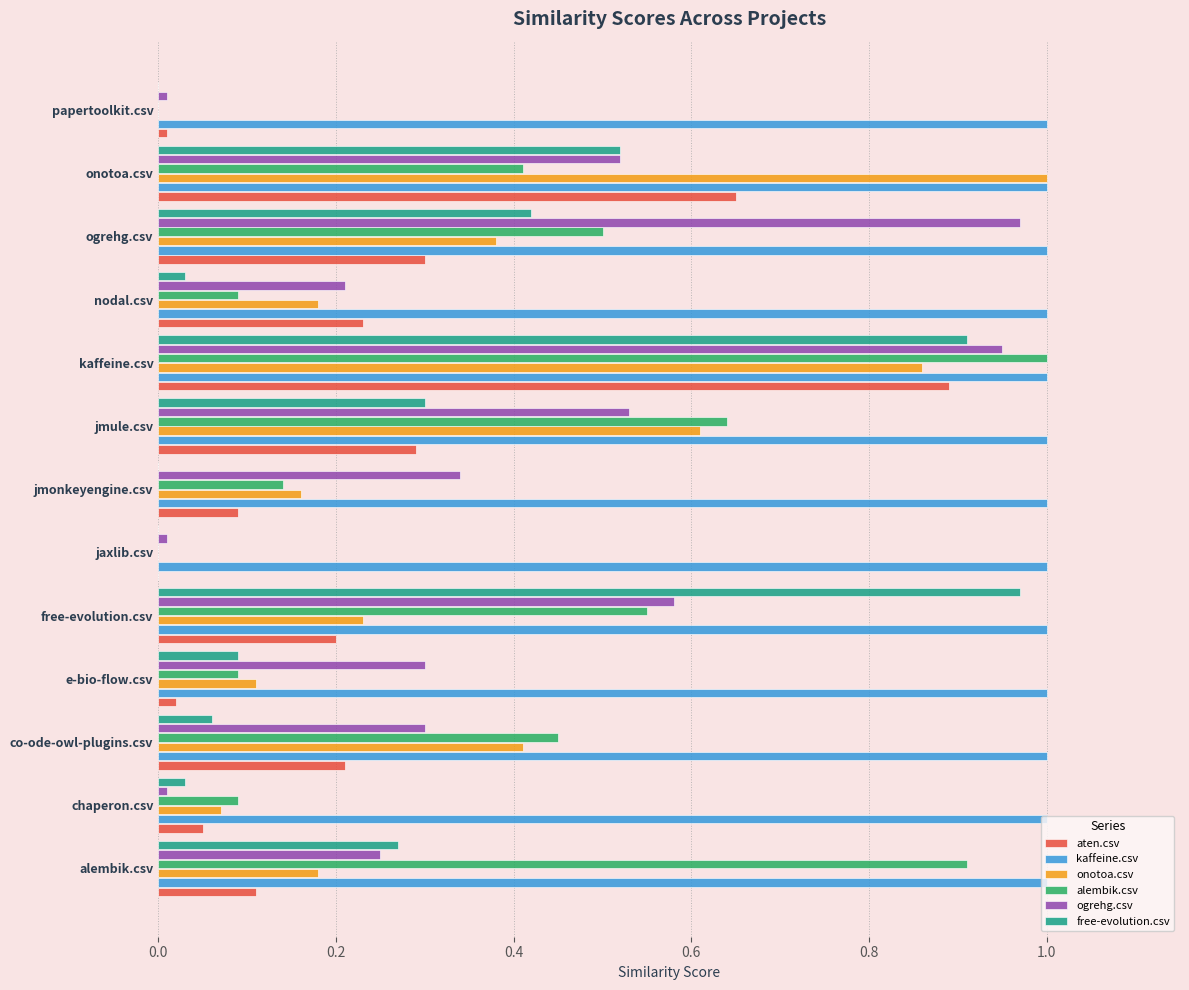

Which category has the highest value in the alembik.csv series?

kaffeine.csv